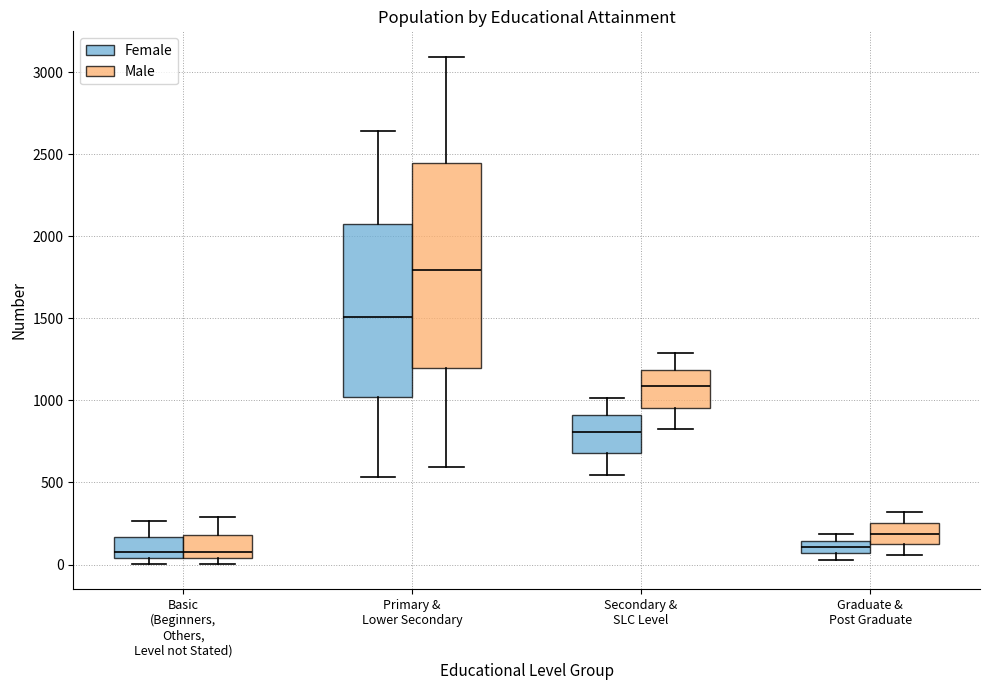

Reading left to right, transcribe this box plot: for each box, give where its median line is, the range the box spans, and where its two whiskers end, as read against the y-axis. The values are not printed on the chart, so give them approximately, as read against the axis.

Basic (Beginners, Others, Level not Stated) (Female): median 100, box 50 to 150, whiskers 0 to 250
Basic (Beginners, Others, Level not Stated) (Male): median 100, box 50 to 200, whiskers 0 to 300
Primary & Lower Secondary (Female): median 1500, box 1000 to 2050, whiskers 550 to 2650
Primary & Lower Secondary (Male): median 1800, box 1200 to 2450, whiskers 600 to 3100
Secondary & SLC Level (Female): median 800, box 700 to 900, whiskers 550 to 1000
Secondary & SLC Level (Male): median 1100, box 950 to 1200, whiskers 800 to 1300
Graduate & Post Graduate (Female): median 100, box 50 to 150, whiskers 50 (just below the box's lower edge) to 200
Graduate & Post Graduate (Male): median 200, box 100 to 250, whiskers 50 to 300